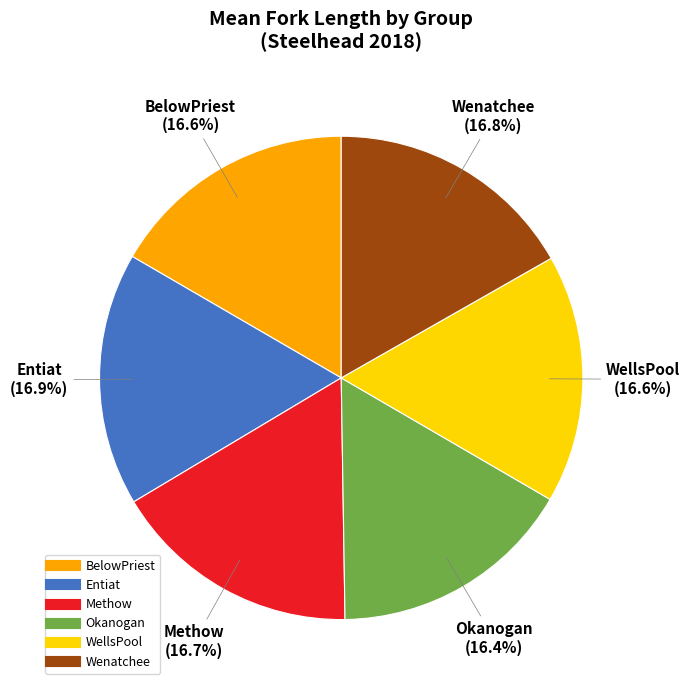

The WellsPool slice represents 17% of the pie. True or false?

True